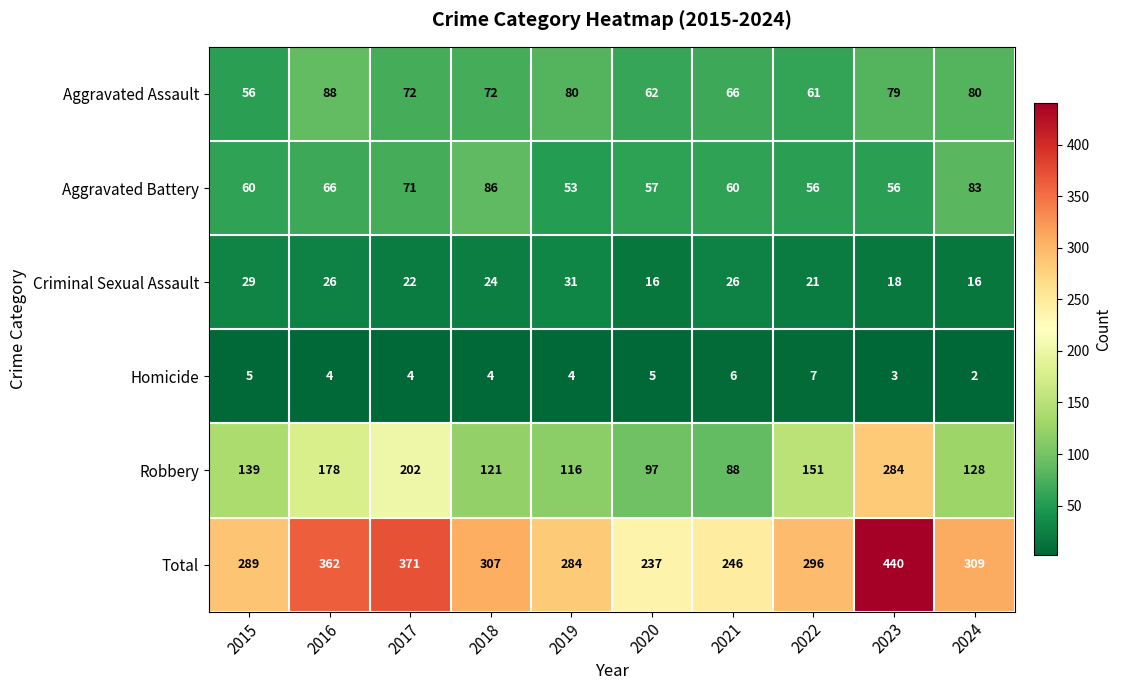

At 2021, list the series in order from smallest to largest.

Homicide, Criminal Sexual Assault, Aggravated Battery, Aggravated Assault, Robbery, Total